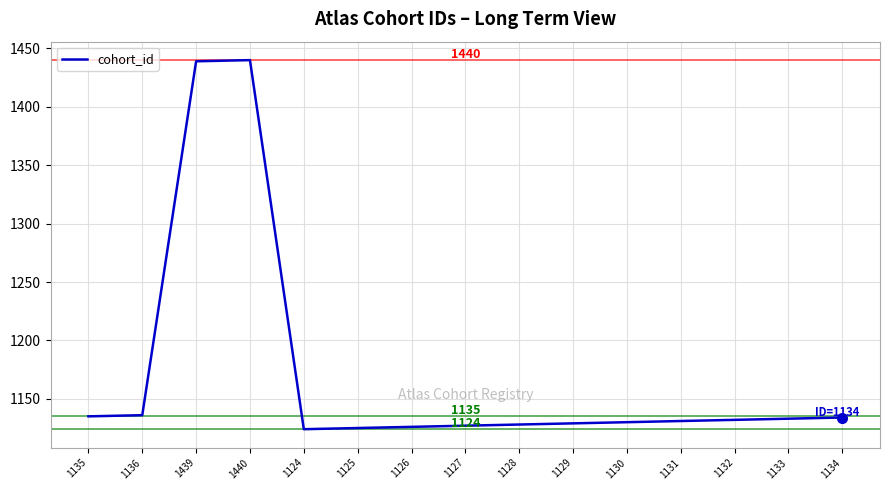

True or false: the data shows 1131 at 1131.

True